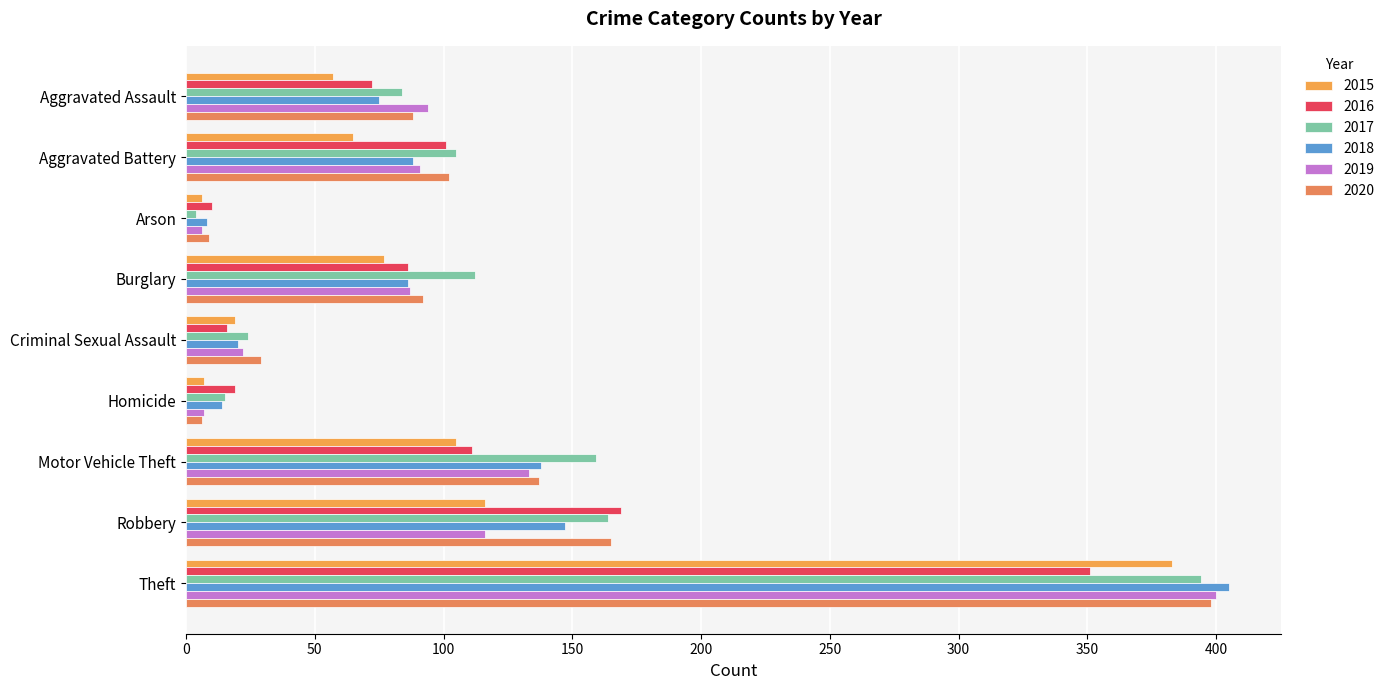

Count the number of data series in this chart.

6